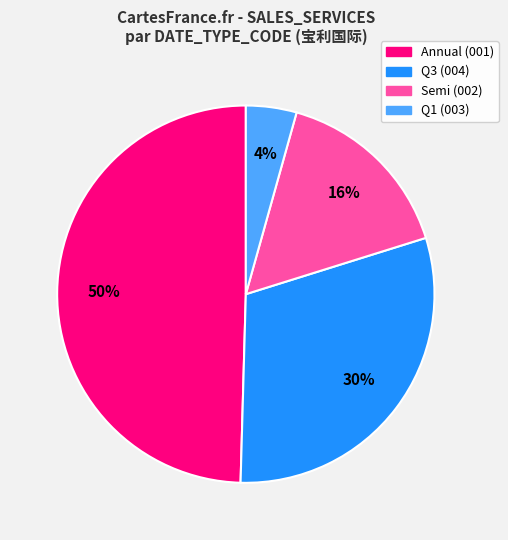

Which category has the biggest portion of the pie?

Annual (001)